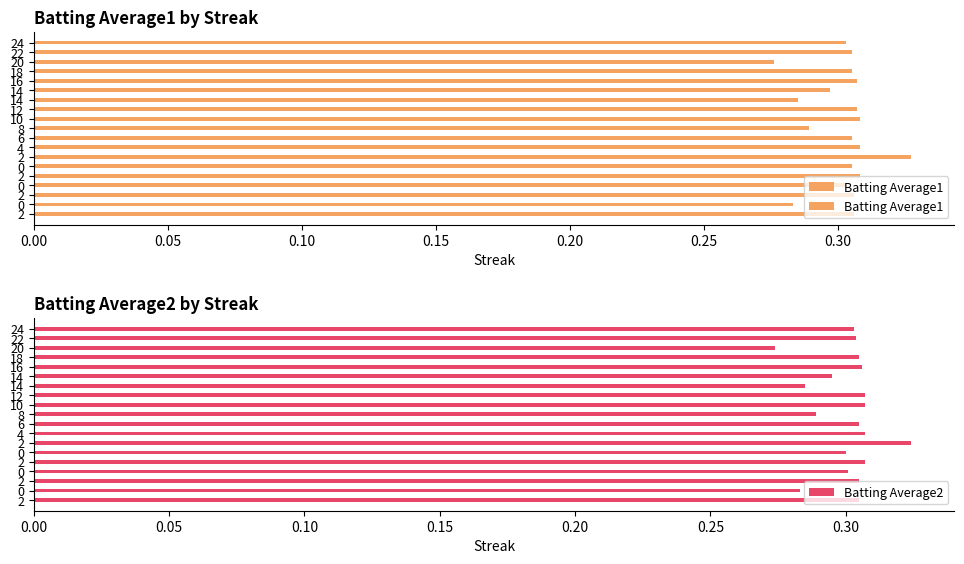

Where is Batting Average2 nearest to the value 0?

20